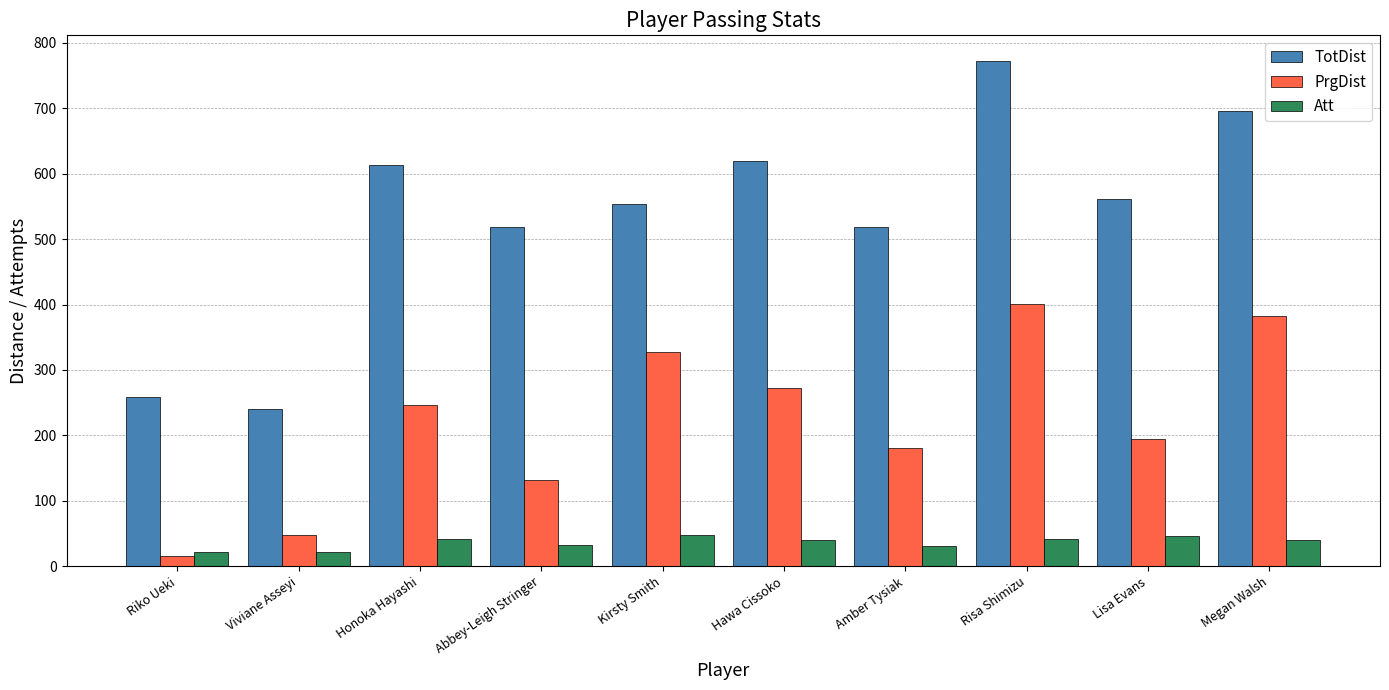

Is the value of Att at Viviane Asseyi greater than the value of TotDist at Lisa Evans?

No